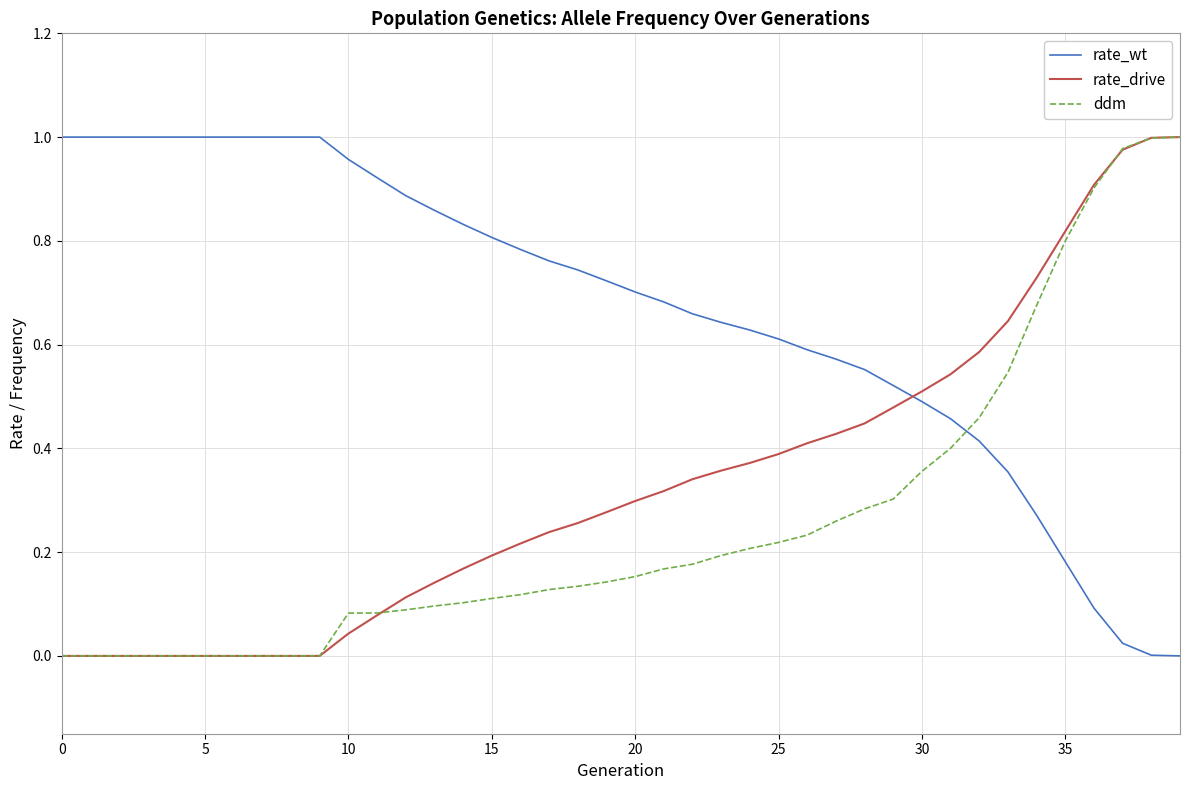

True or false: ddm and rate_wt intersect in this chart.

True